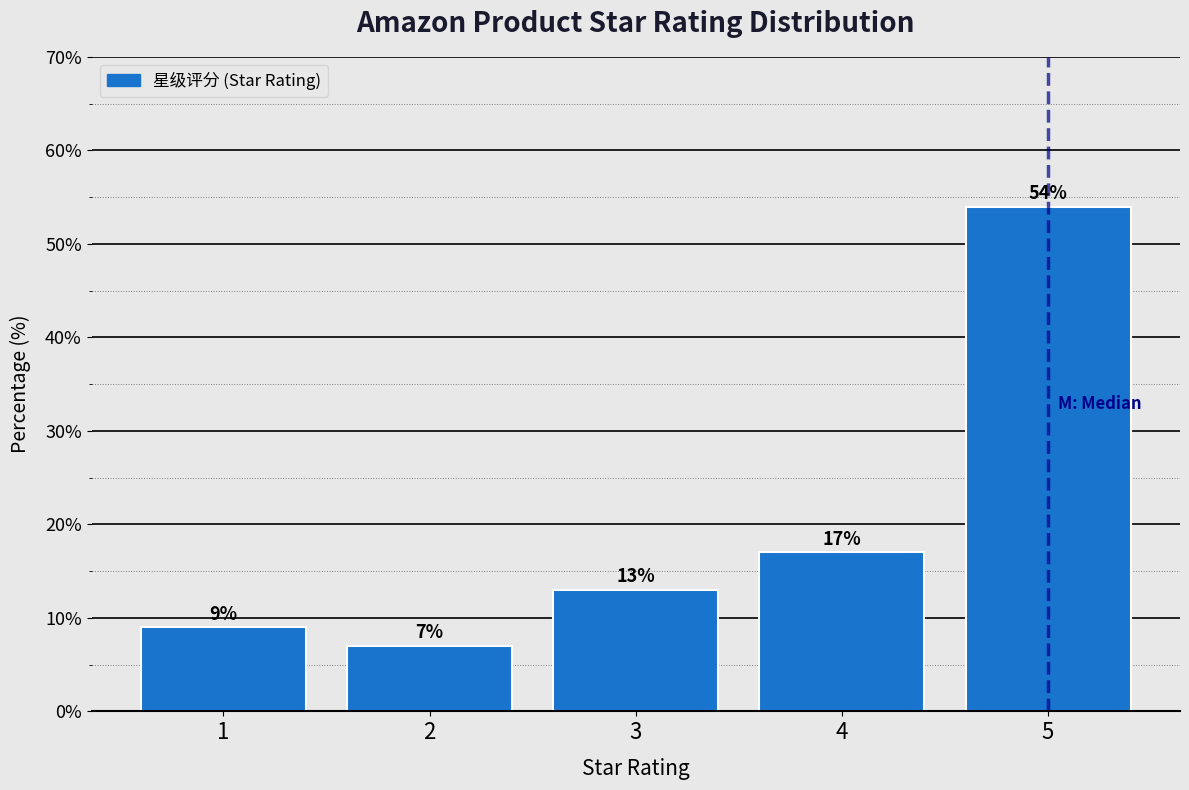

Reading left to right, what are all the values shown in this chart?

1=9.0	2=7.0	3=13.0	4=17.0	5=54.0